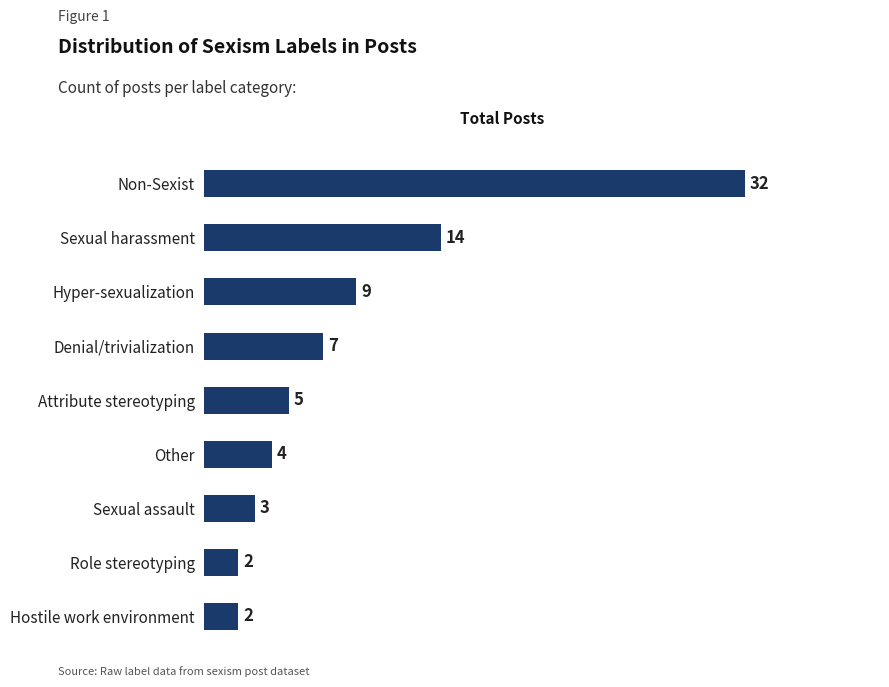

Approximately how many times larger is the value at Non-Sexist compared to Other?

8.0